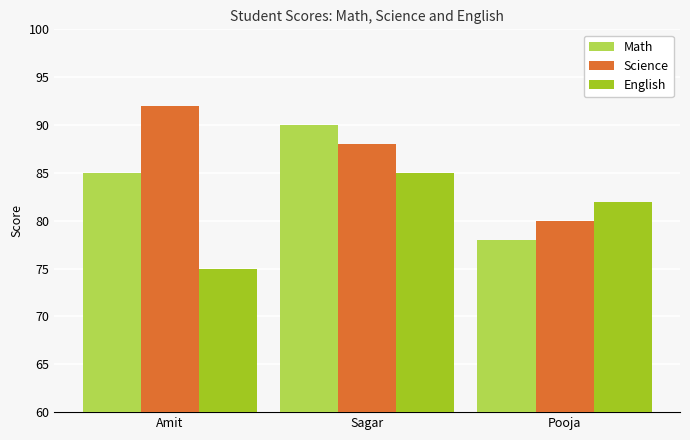

What is the total value across all series at Amit?

252